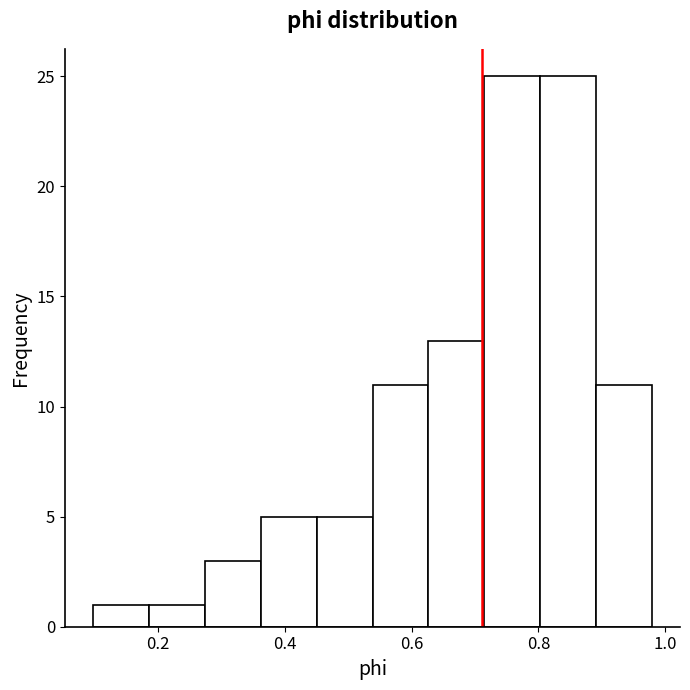

What is the height of the bar covering 0.28 to 0.36 on the x-axis? Neither the bar edges nor the heights are printed on the chart, so give them approximately, as read against the axes.

3